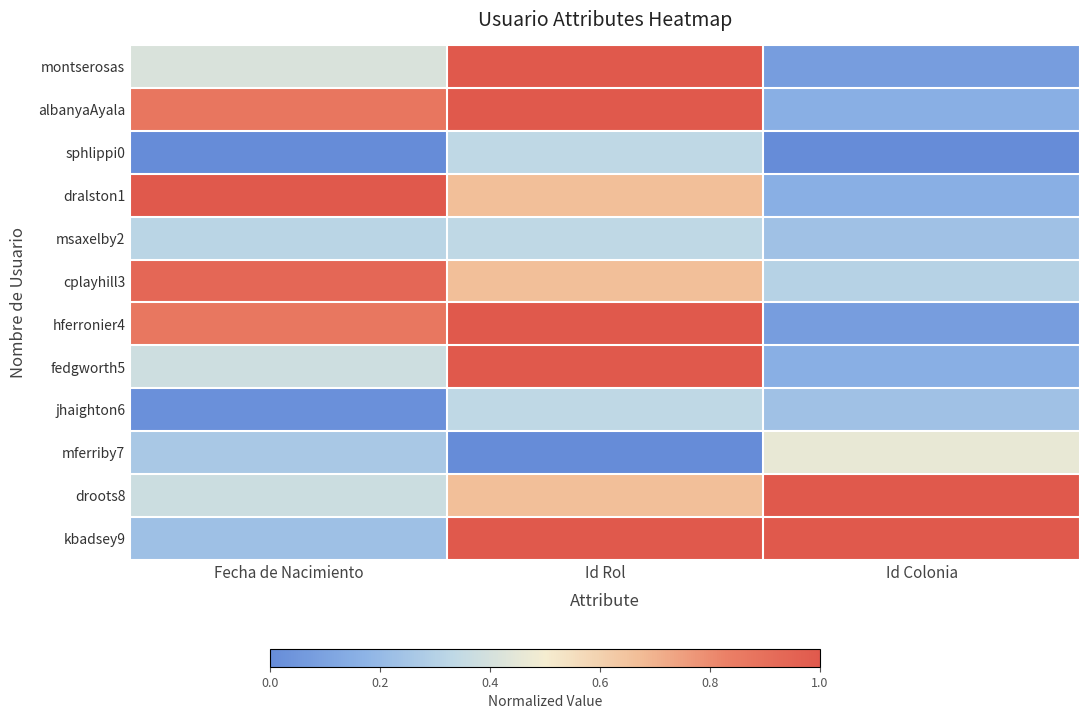

Reading left to right, extract all data points from this chart.

montserosas: Fecha de Nacimiento=0.4	Id Rol=1.0	Id Colonia=0.1
albanyaAyala: Fecha de Nacimiento=0.9	Id Rol=1.0	Id Colonia=0.2
sphlippi0: Fecha de Nacimiento=0.0	Id Rol=0.3	Id Colonia=0.0
dralston1: Fecha de Nacimiento=1.0	Id Rol=0.7	Id Colonia=0.2
msaxelby2: Fecha de Nacimiento=0.3	Id Rol=0.3	Id Colonia=0.2
cplayhill3: Fecha de Nacimiento=0.9	Id Rol=0.7	Id Colonia=0.3
hferronier4: Fecha de Nacimiento=0.9	Id Rol=1.0	Id Colonia=0.1
fedgworth5: Fecha de Nacimiento=0.4	Id Rol=1.0	Id Colonia=0.2
jhaighton6: Fecha de Nacimiento=0.0	Id Rol=0.3	Id Colonia=0.2
mferriby7: Fecha de Nacimiento=0.3	Id Rol=0.0	Id Colonia=0.5
droots8: Fecha de Nacimiento=0.4	Id Rol=0.7	Id Colonia=1.0
kbadsey9: Fecha de Nacimiento=0.2	Id Rol=1.0	Id Colonia=1.0